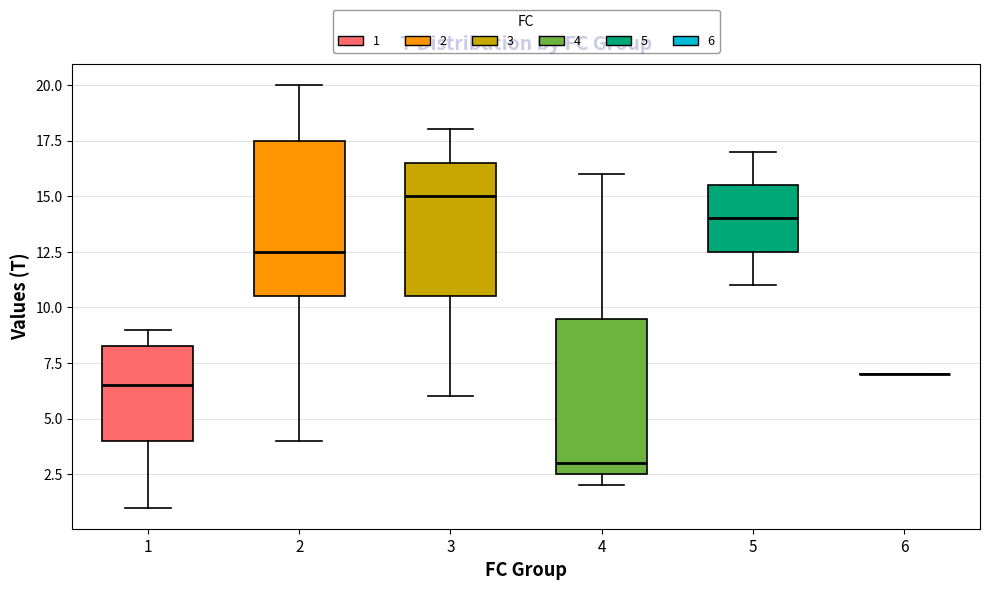

Reading left to right, transcribe this box plot: for each box, give where its median line is, the range the box spans, and where its two whiskers end, as read against the y-axis. The values are not printed on the chart, so give them approximately, as read against the axis.

1: median 6.5, box 4.0 to 8.5, whiskers 1.0 to 9.0
2: median 12.5, box 10.5 to 17.5, whiskers 4.0 to 20.0
3: median 15.0, box 10.5 to 16.5, whiskers 6.0 to 18.0
4: median 3.0, box 2.5 to 9.5, whiskers 2.0 to 16.0
5: median 14.0, box 12.5 to 15.5, whiskers 11.0 to 17.0
6: box collapsed to a line at 7.0, whiskers 7.0 to 7.0